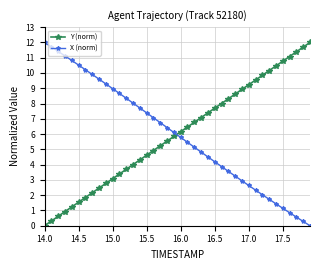

What is the maximum value shown in the chart?

12.0